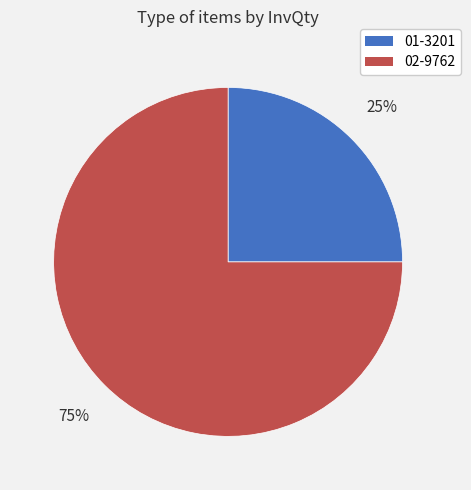

Count the number of slices in the pie.

2